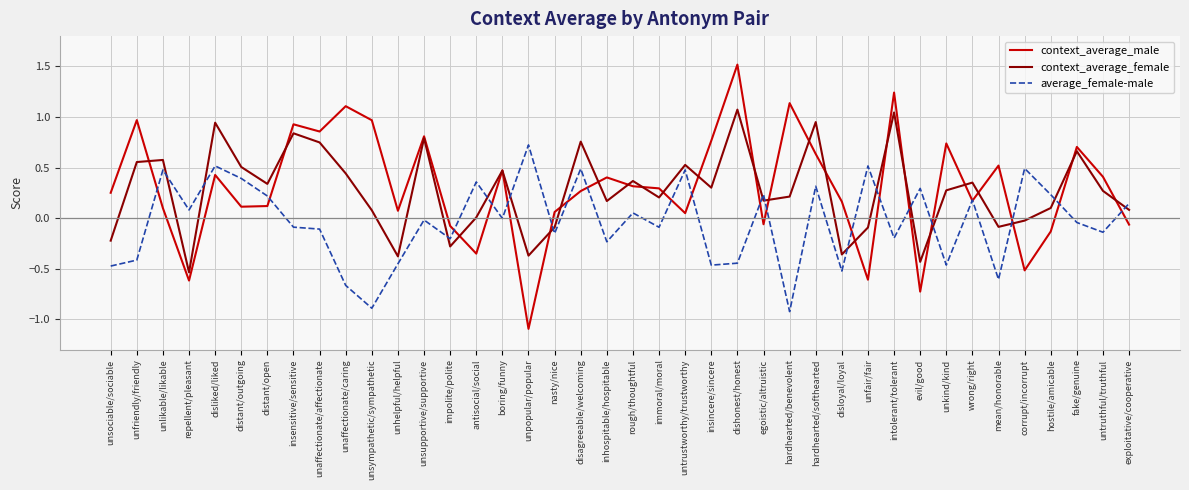

Which series has the widest spread of values?

context_average_male